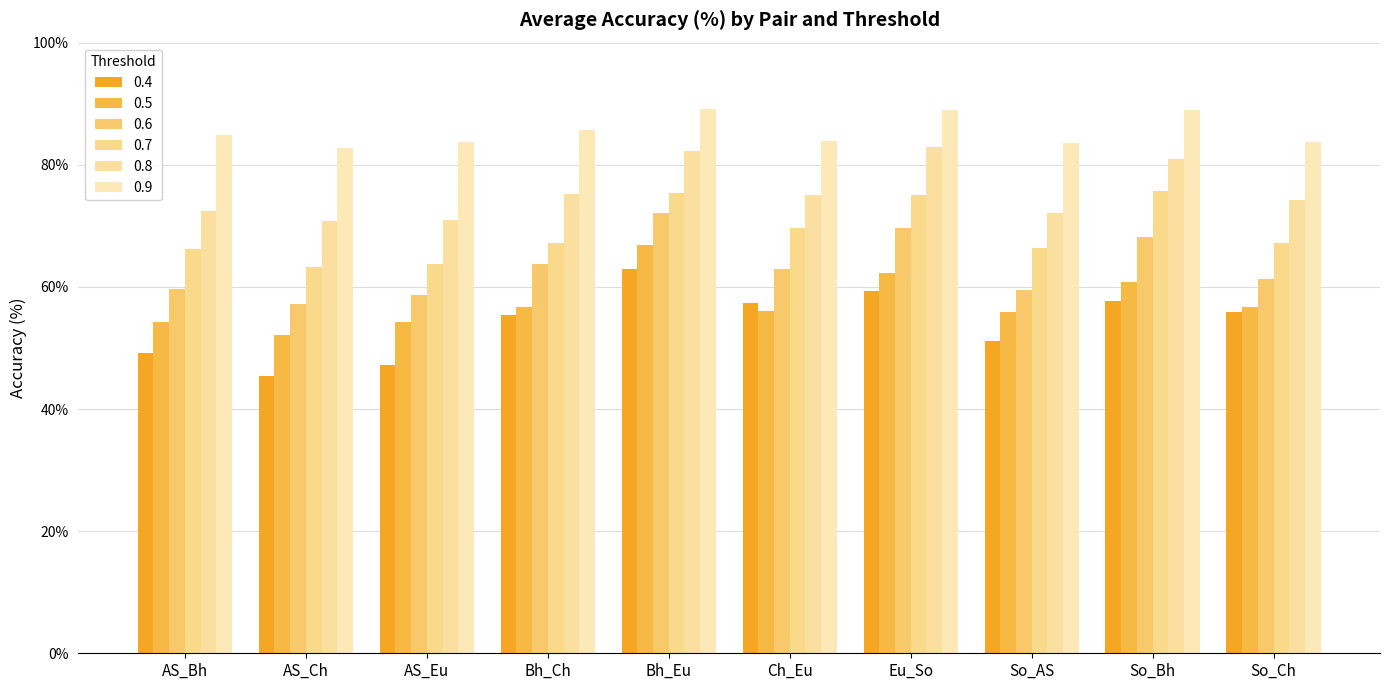

Rank the series at AS_Eu from highest to lowest value.

0.9, 0.8, 0.7, 0.6, 0.5, 0.4